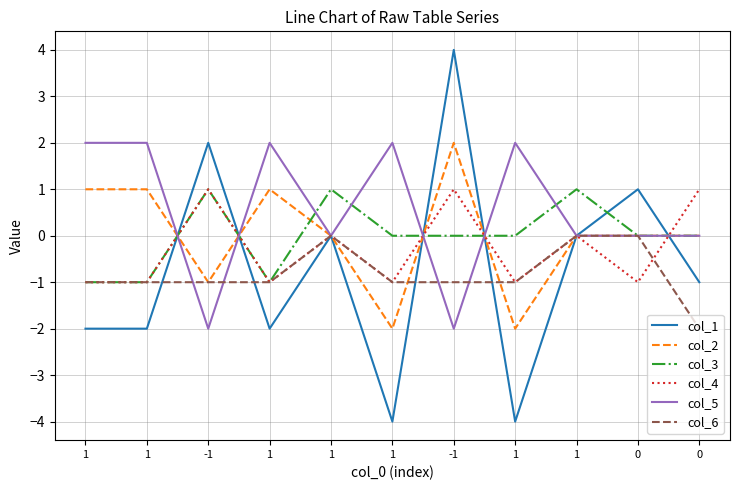

Where is col_3 nearest to the value 0?

1